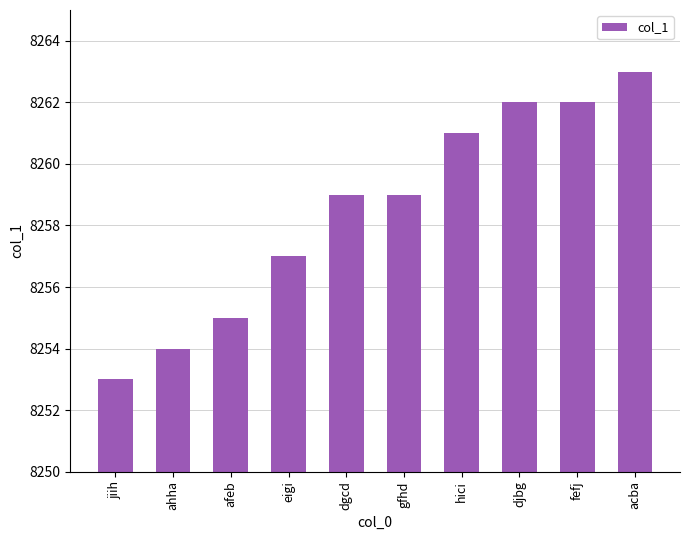

What position from the left is jiih?

1